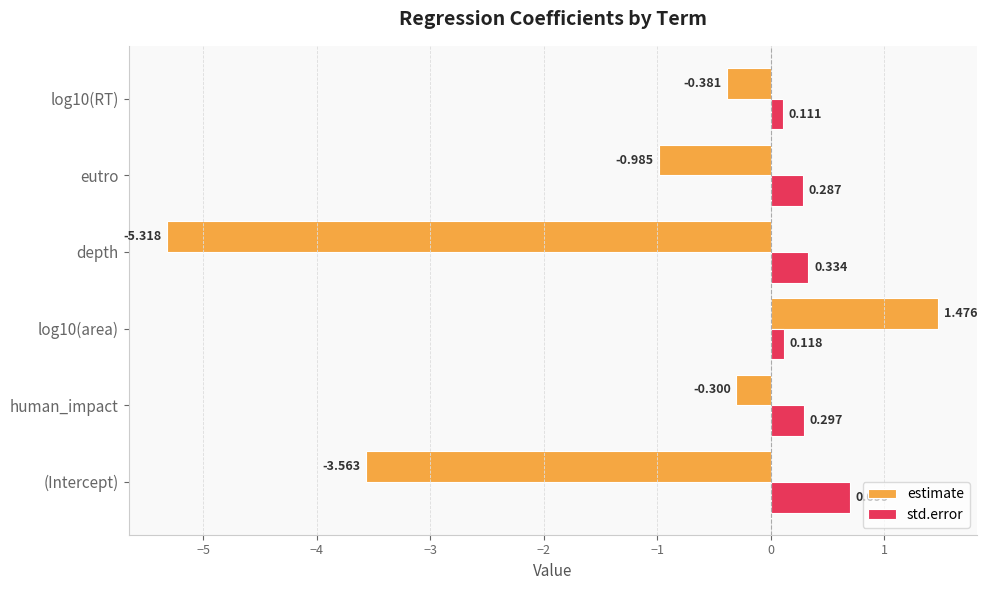

Which category has the lowest value across all series?

depth